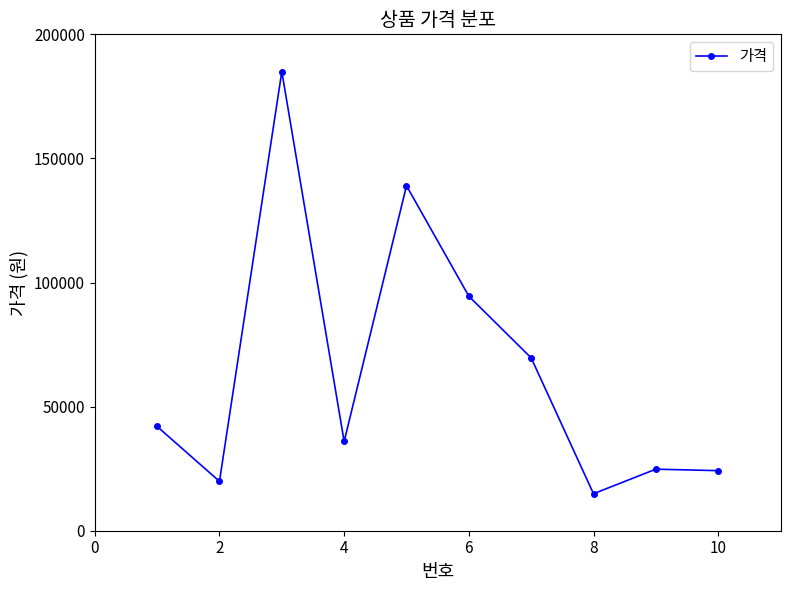

What is the value of the 7th point from the left?

69640